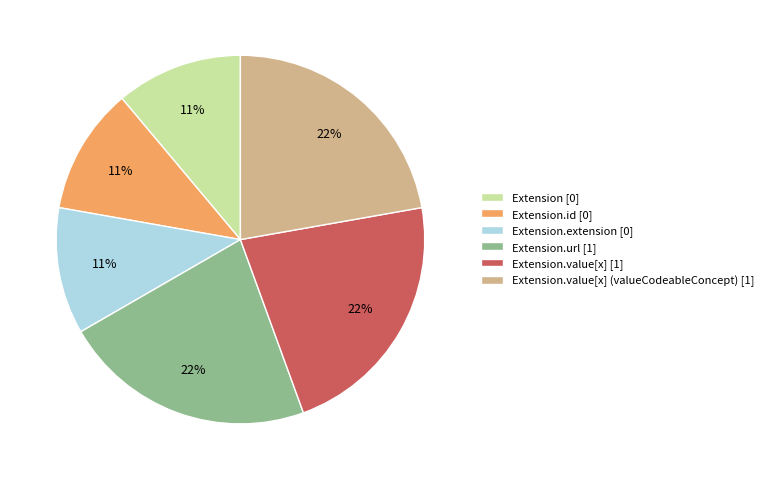

Does Extension.extension [0] represent more than half of the total?

No